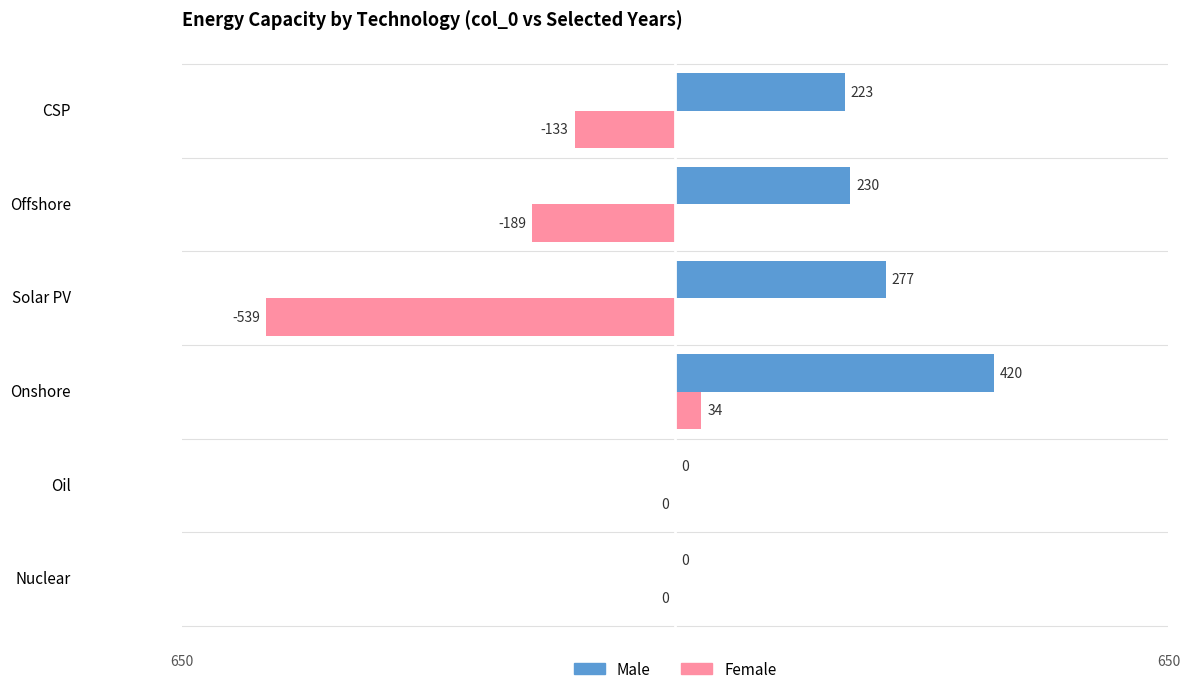

Which series has the largest total across all categories?

Male